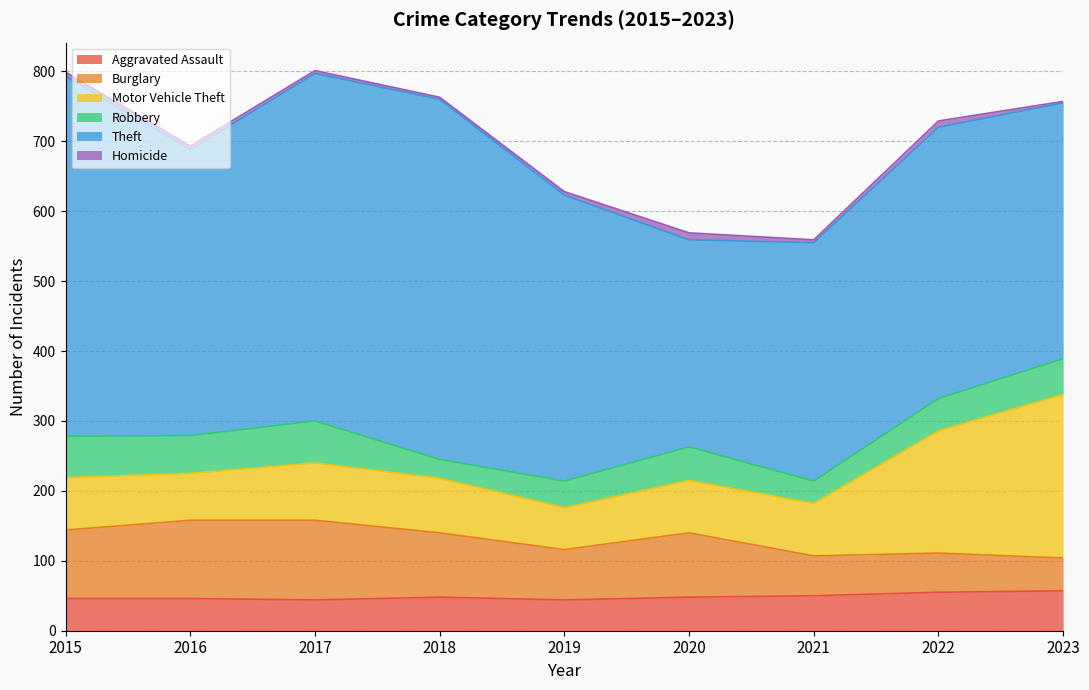

Does the chart display data point markers on the line(s)?

No